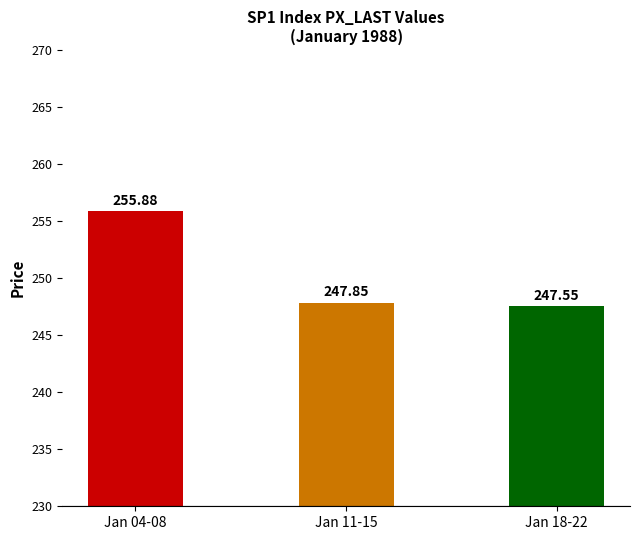

What is the label of the 3rd bar from the left?

Jan 18-22